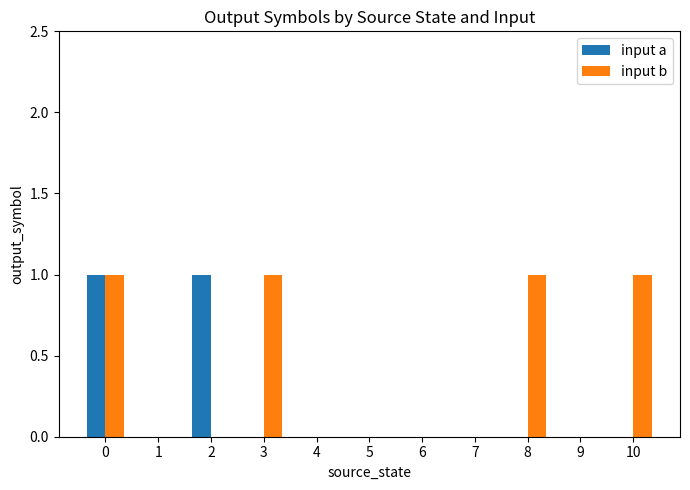

Is it true that input b equals 0 at 2?

True